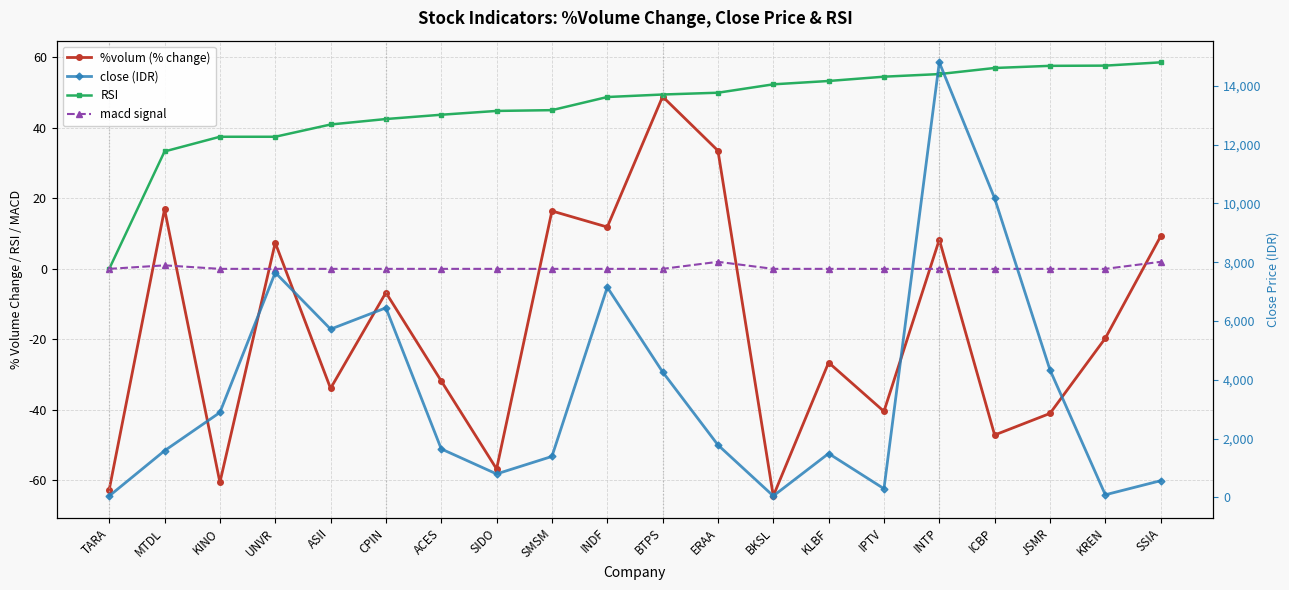

How many positive values does the RSI series have?

19